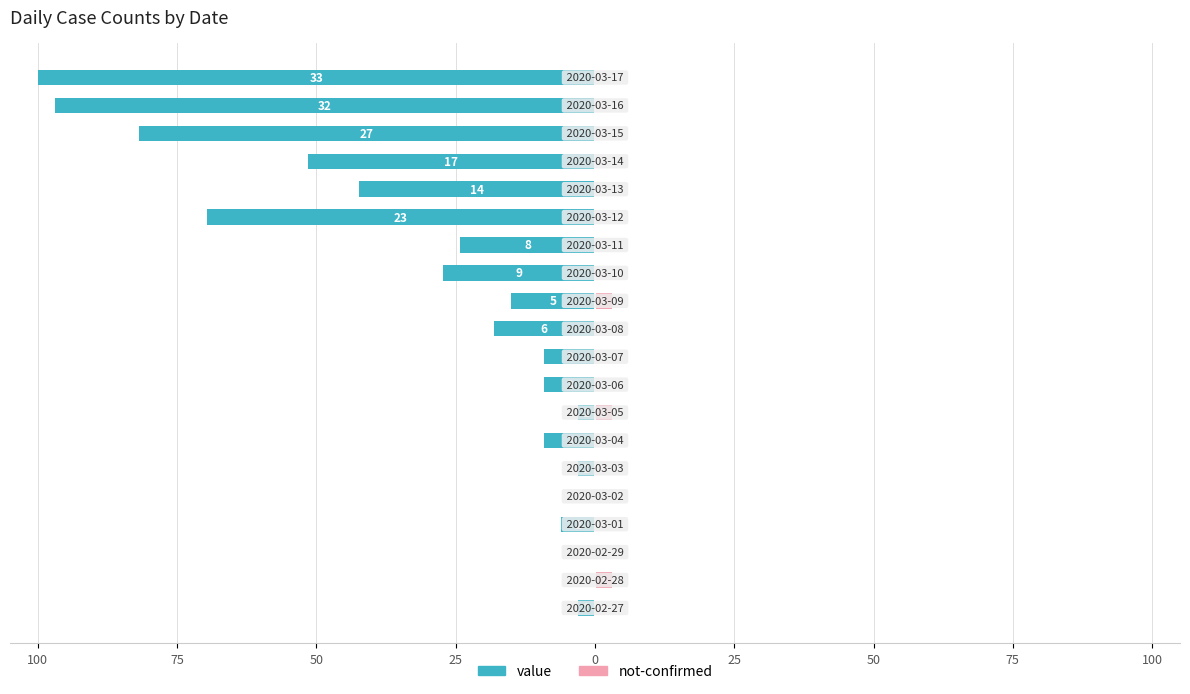

How many categories are shown in the chart?

20